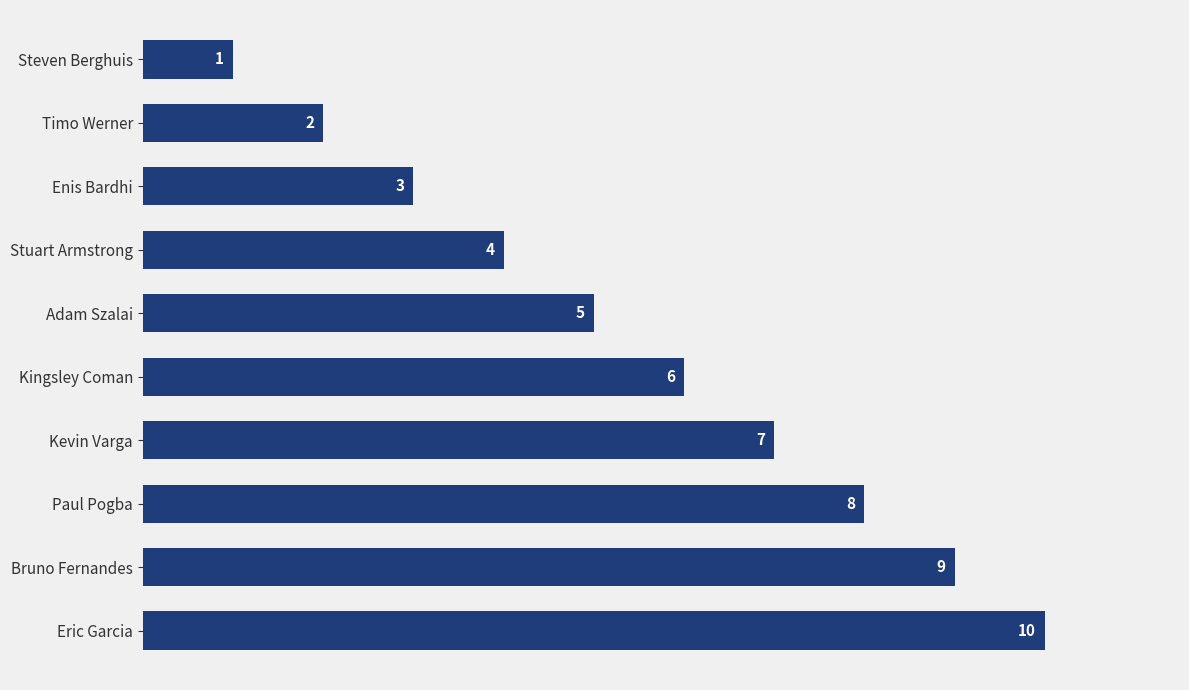

What value does the data have at Kingsley Coman?

6